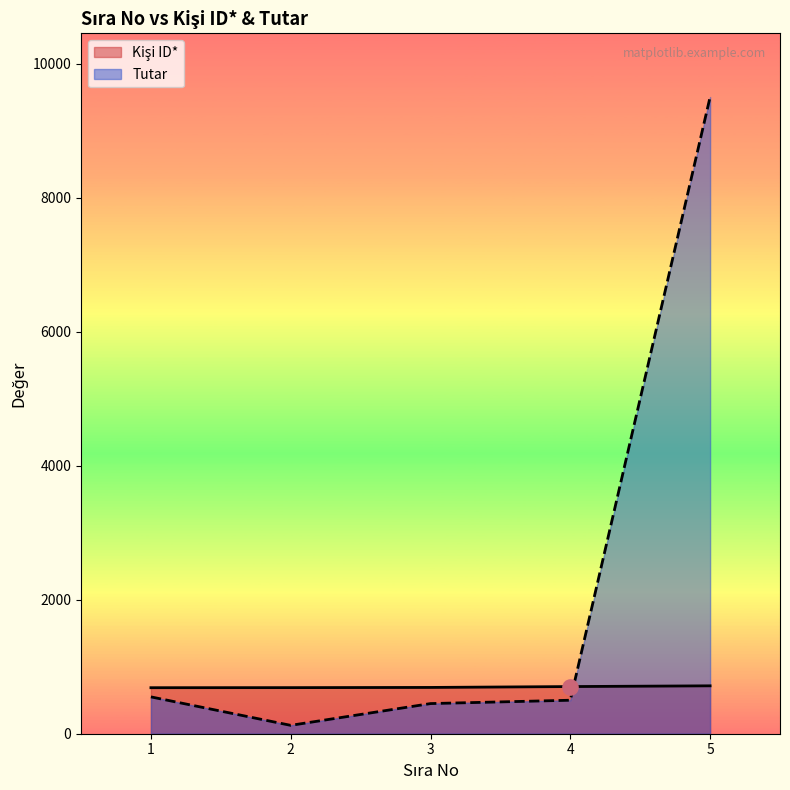

What are all the series names shown in the legend?

Kişi ID*, Tutar